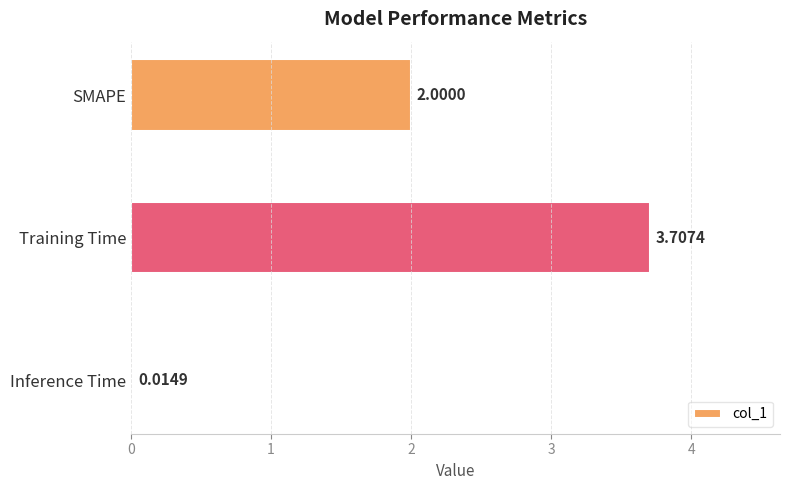

Count the number of data series in this chart.

1